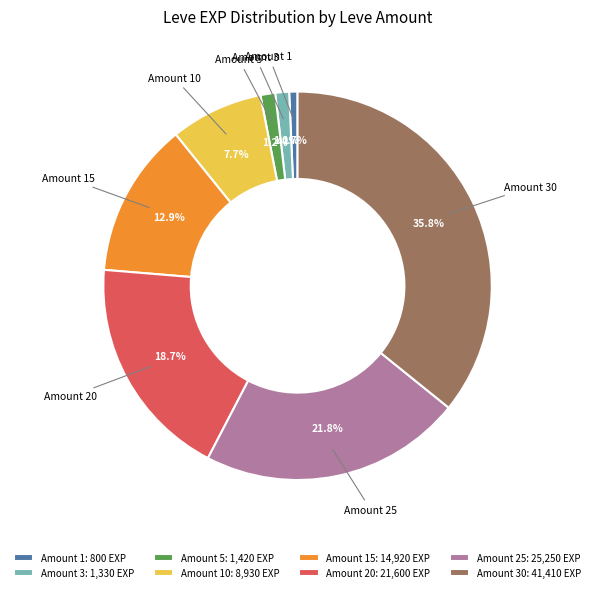

Does any single category account for the majority?

No